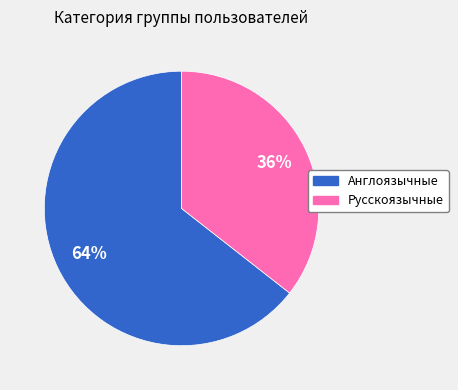

Which has a higher value, Русскоязычные or Англоязычные?

Англоязычные